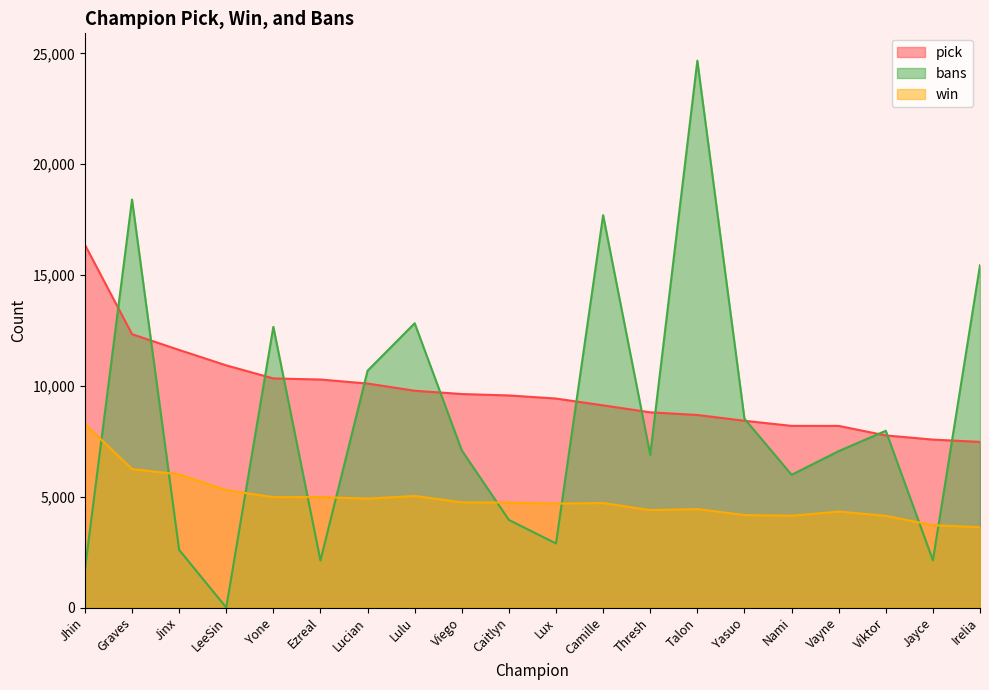

At which label is pick closest to 11919?

Jinx